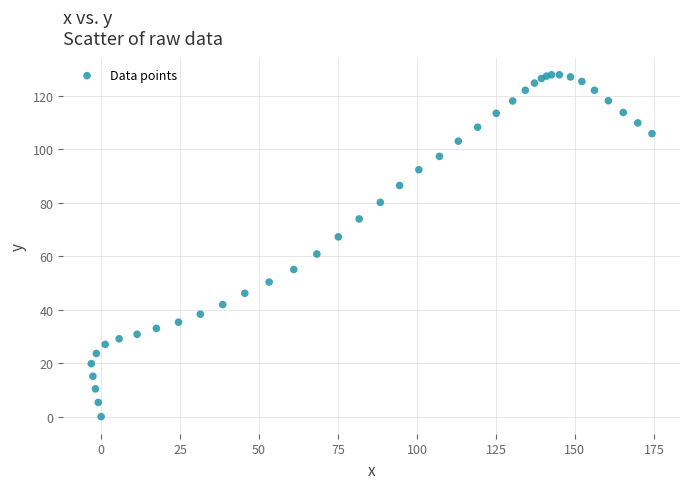

What Y value in the scatter plot is closest to 63?

60.8